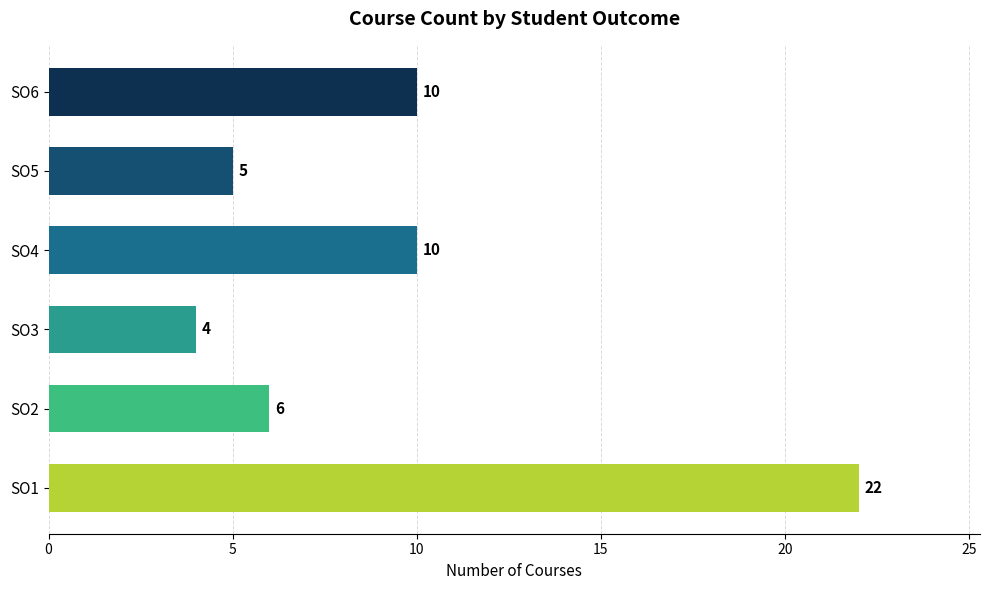

True or false: the data shows 32 at SO1.

False